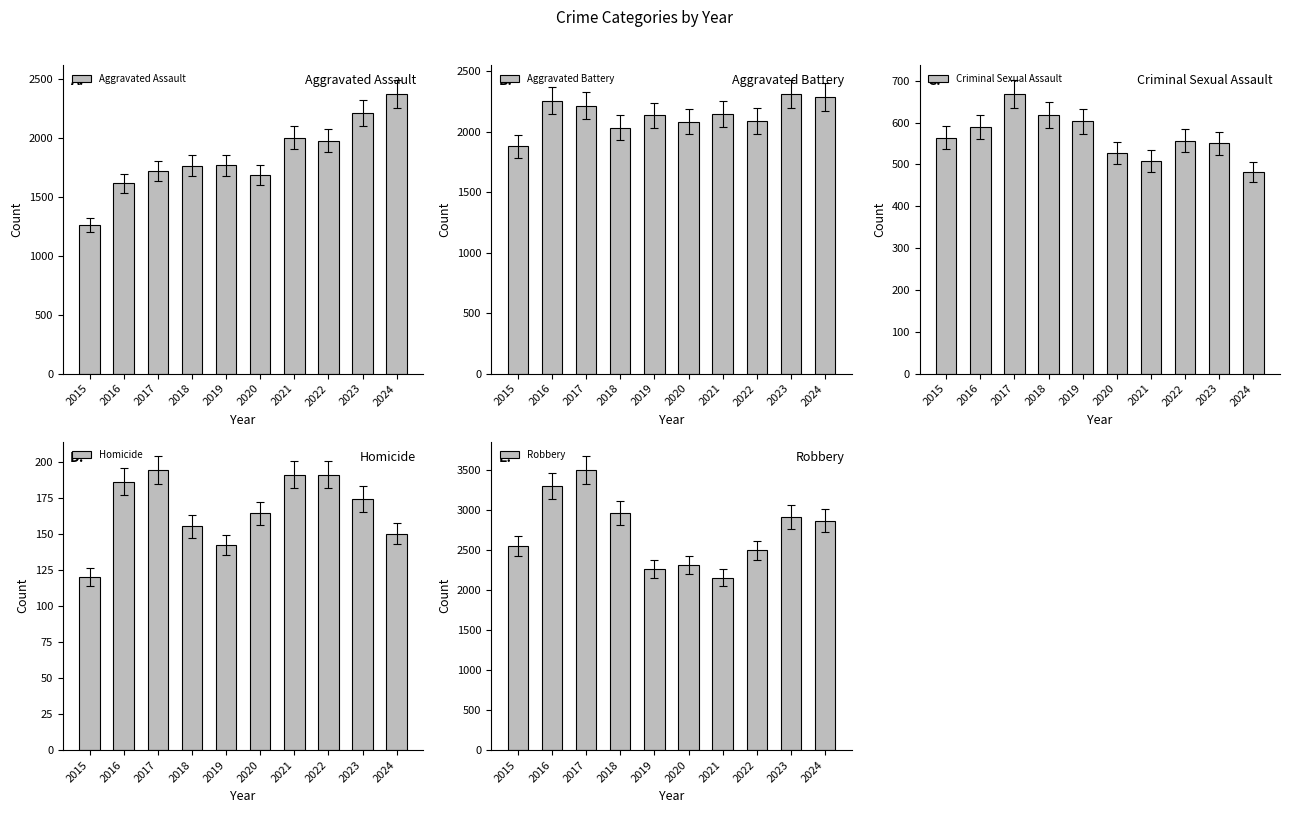

Reading left to right, what are all the values shown in this chart?

Aggravated Assault: 2015=1263	2016=1616	2017=1719	2018=1767	2019=1769	2020=1690	2021=2005	2022=1981	2023=2218	2024=2379
Aggravated Battery: 2015=1877	2016=2256	2017=2215	2018=2033	2019=2133	2020=2080	2021=2145	2022=2087	2023=2313	2024=2285
Criminal Sexual Assault: 2015=564	2016=589	2017=669	2018=618	2019=603	2020=527	2021=508	2022=557	2023=550	2024=482
Homicide: 2015=120	2016=186	2017=194	2018=155	2019=142	2020=164	2021=191	2022=191	2023=174	2024=150
Robbery: 2015=2549	2016=3299	2017=3496	2018=2964	2019=2263	2020=2313	2021=2155	2022=2493	2023=2910	2024=2862